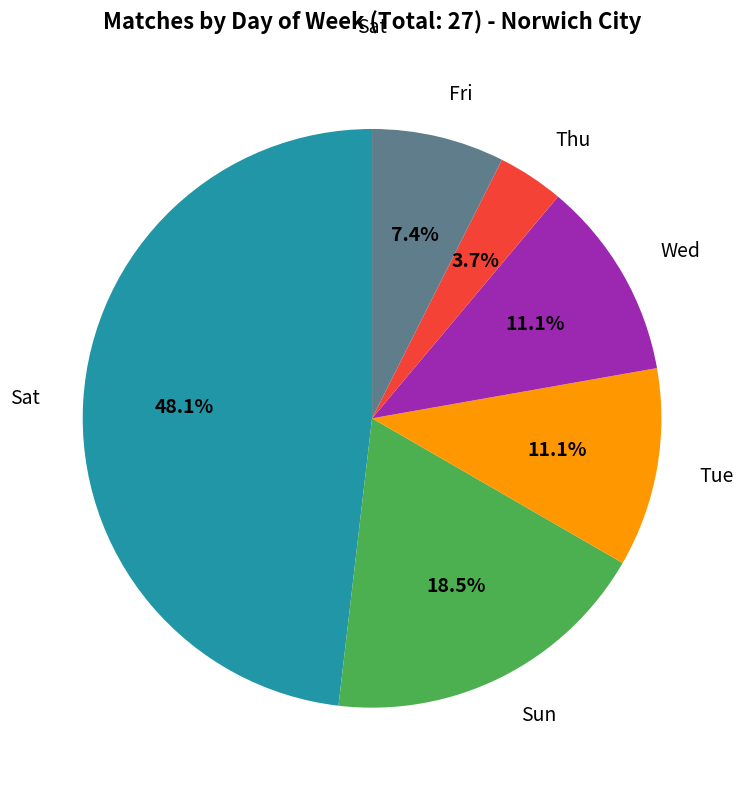

Does any single category account for the majority?

No